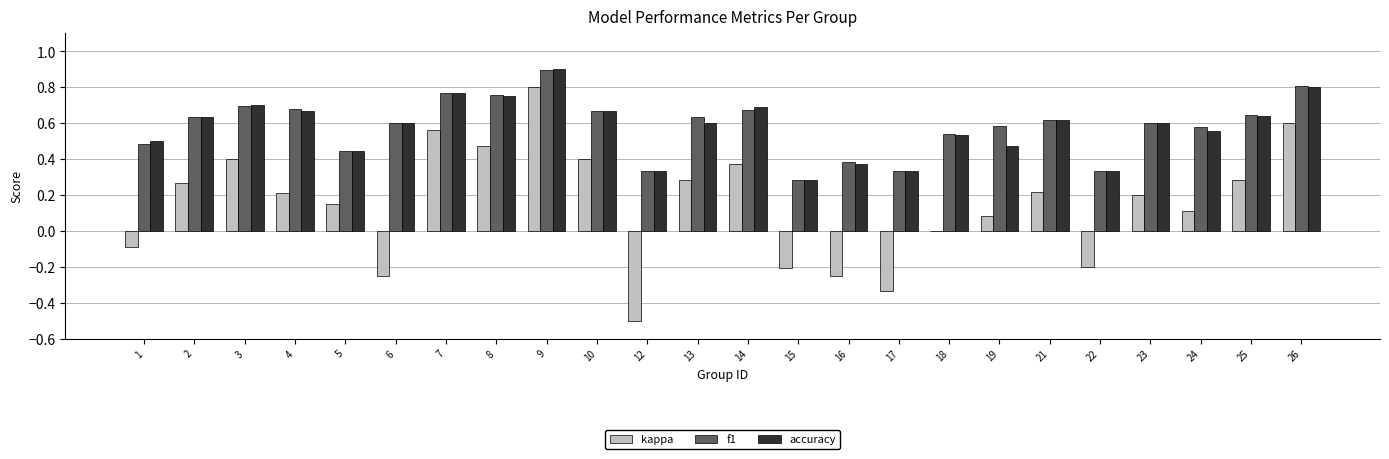

The accuracy series shows 0.2 at 16. True or false?

False